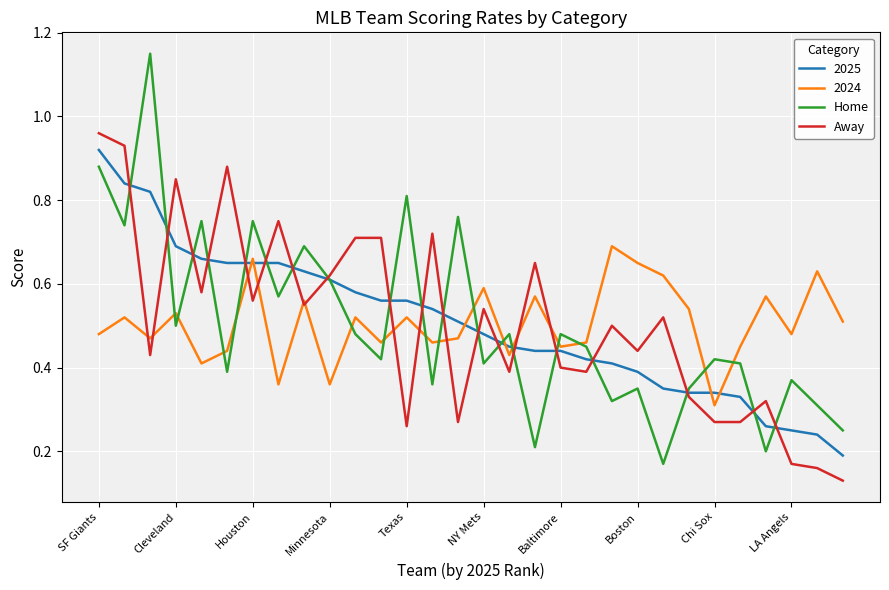

How many categories are shown in the chart?

30